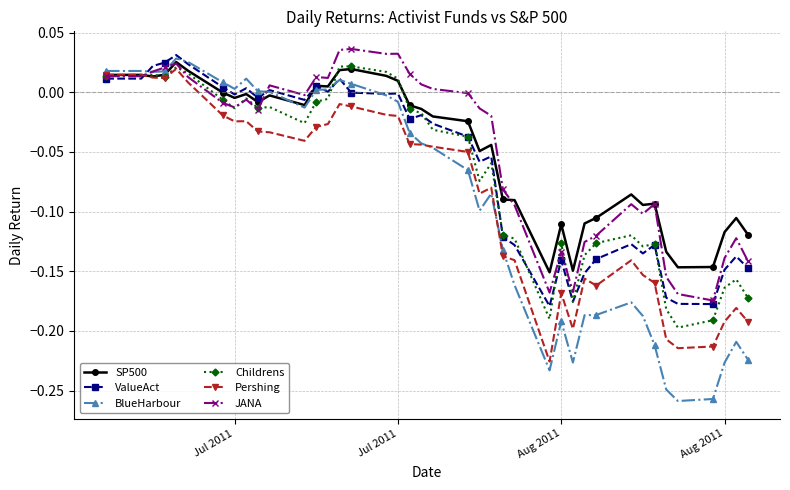

True or false: JANA has more than 1 interior local peaks.

True